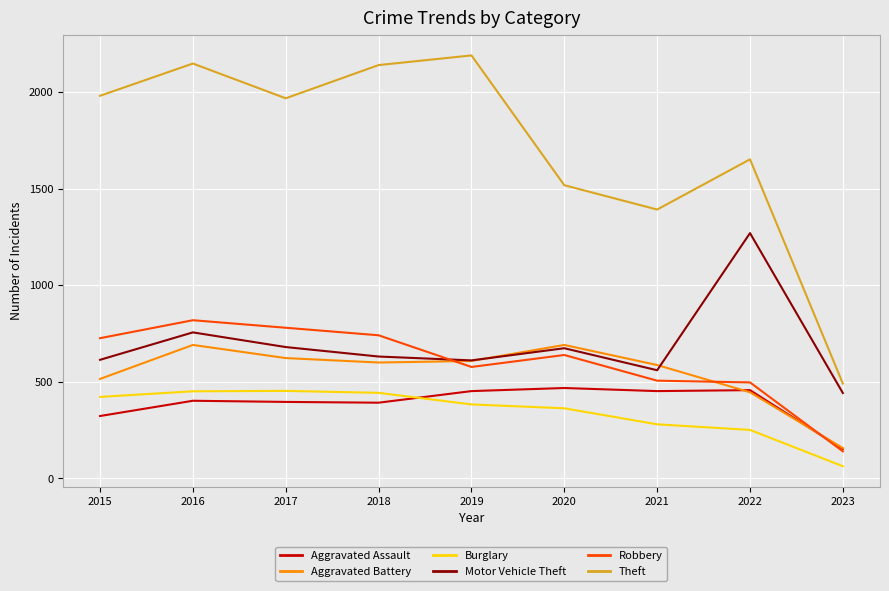

Does the chart display data point markers on the line(s)?

No